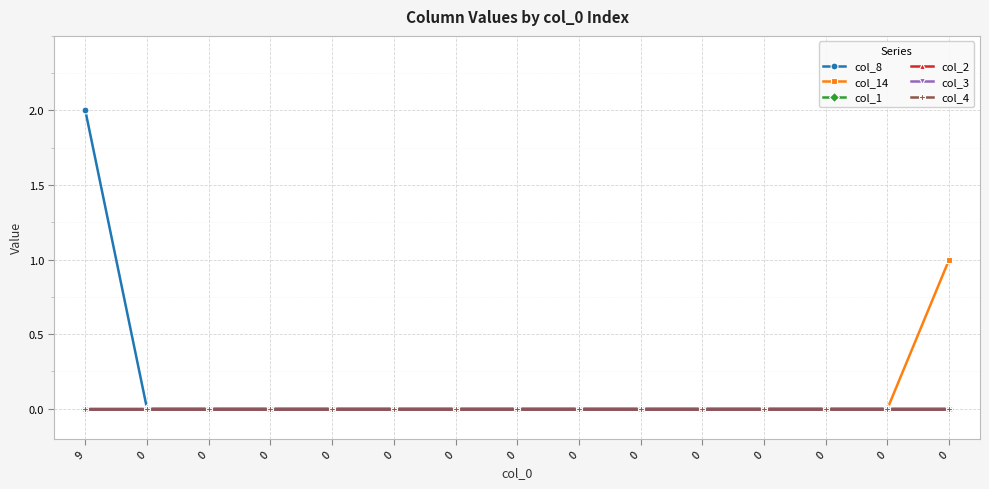

The value of col_1 at 0 is 0. True or false?

True